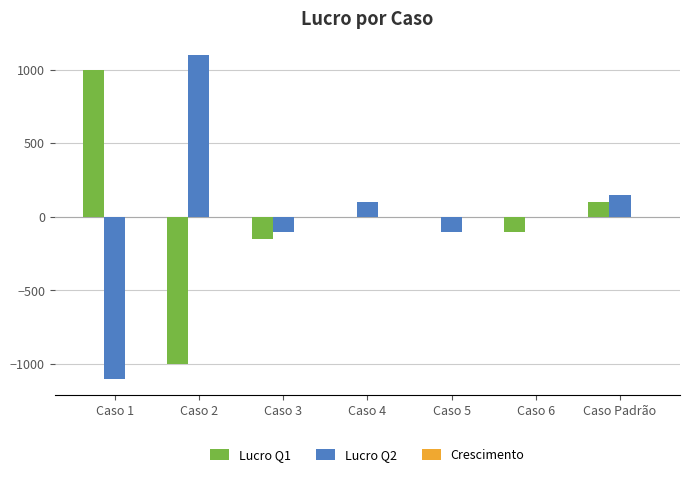

At which label does Lucro Q2 reach its peak?

Caso 2